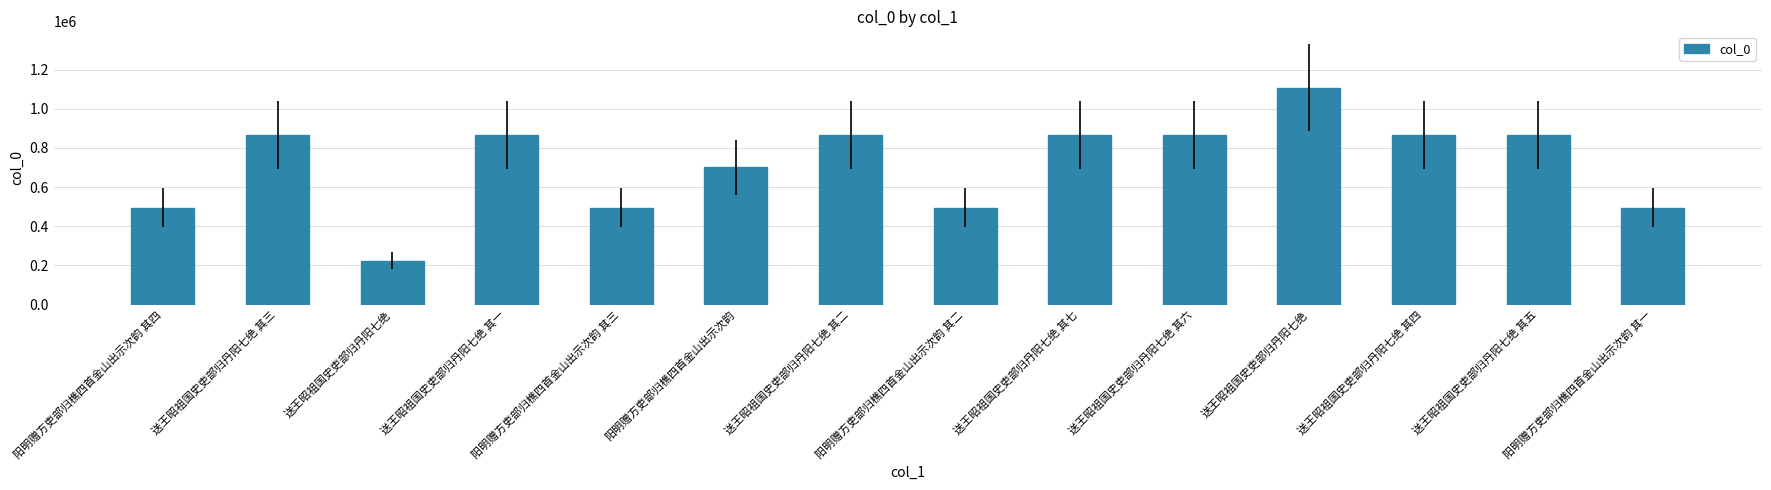

What is the label of the 2nd bar from the right?

送王昭祖国史吏部归丹阳七绝 其五